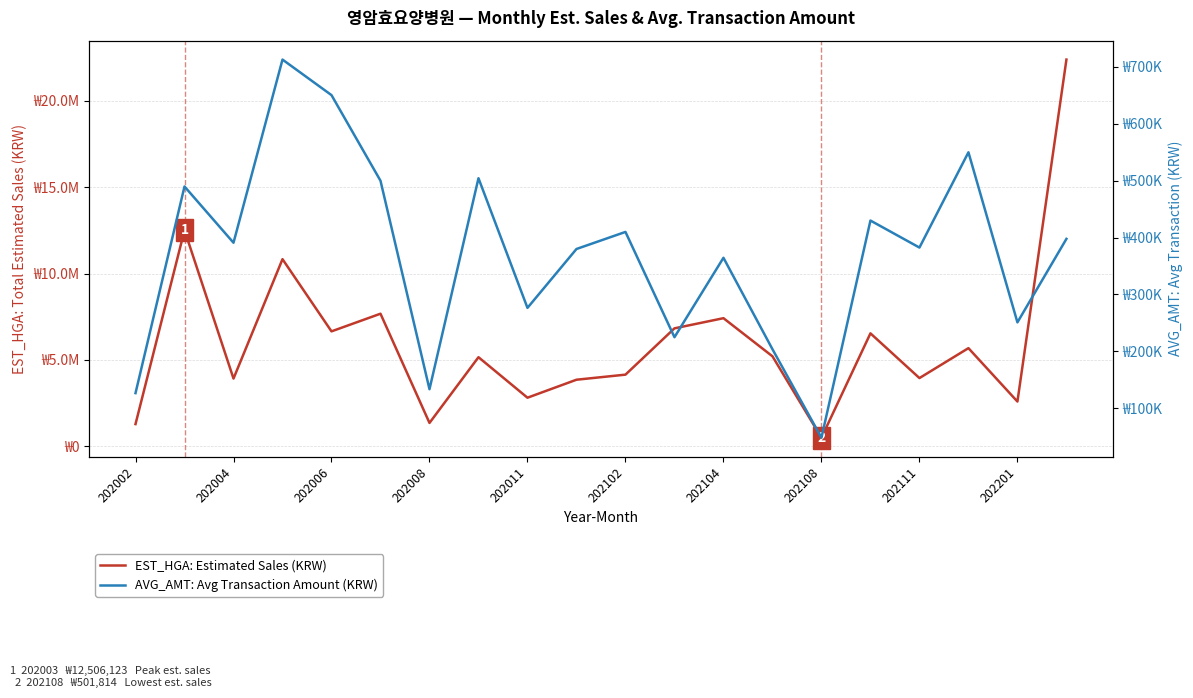

Does the chart have visible grid lines?

Yes